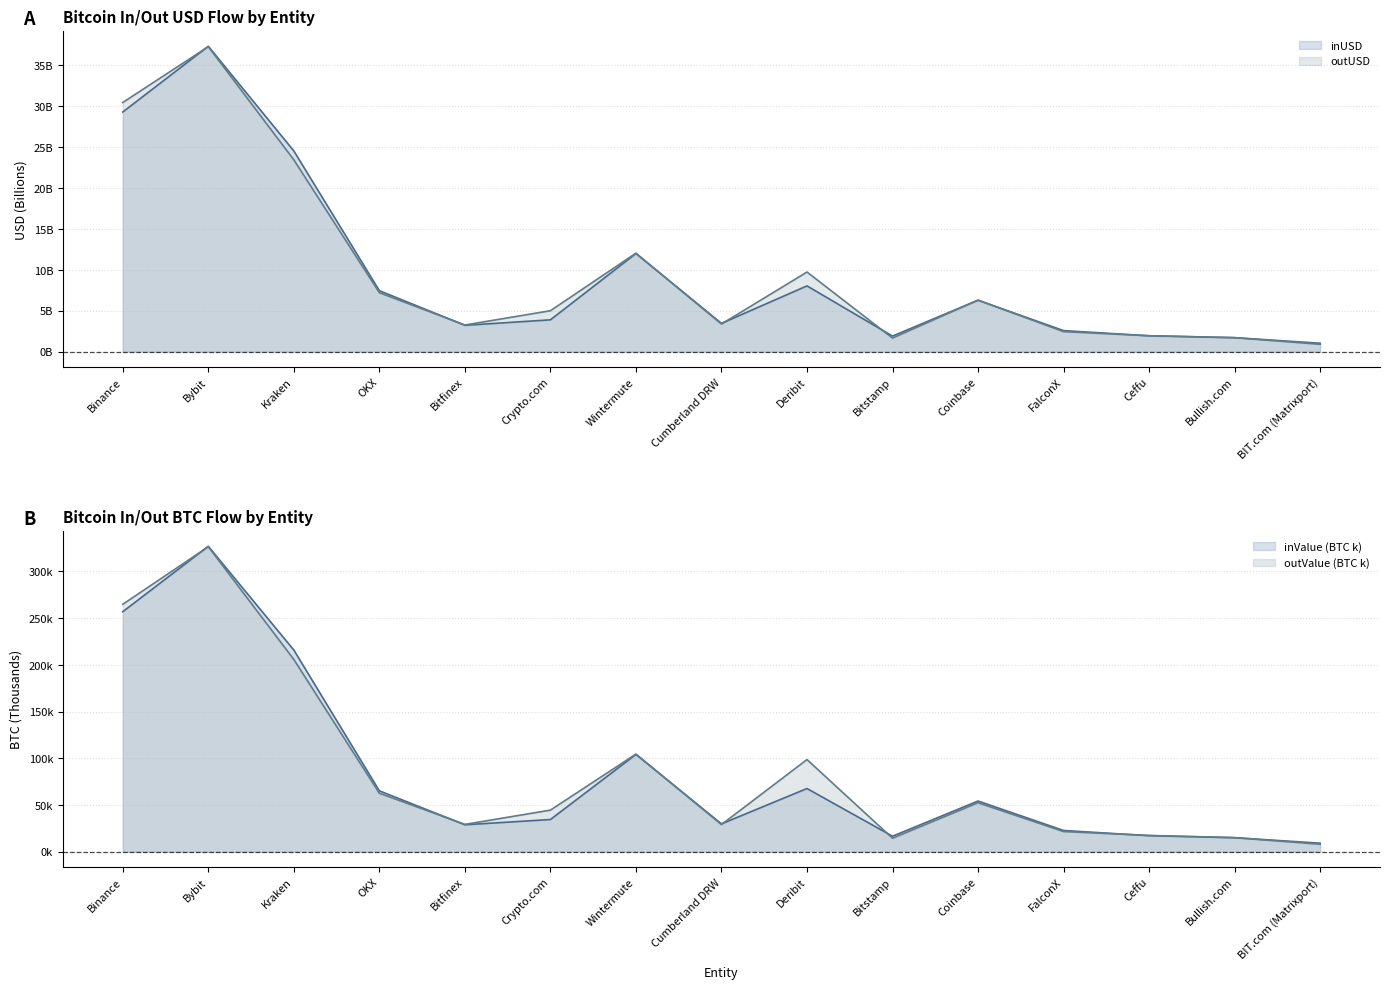

What is the label of the 13th point from the left?

Ceffu